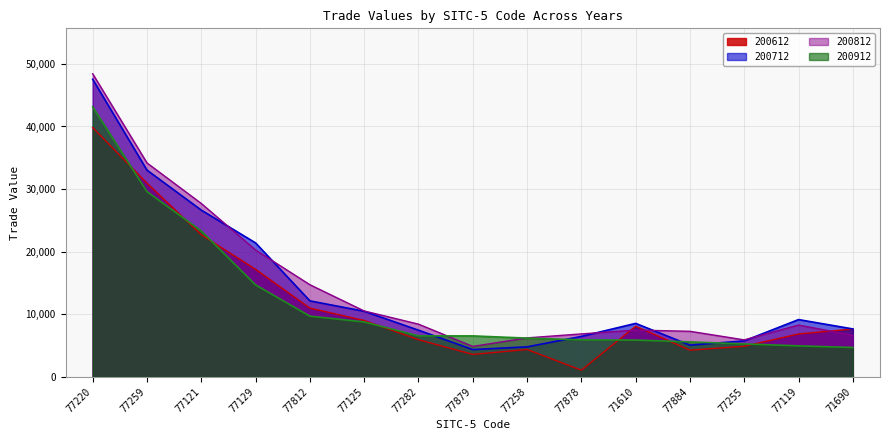

True or false: 200912 and 200612 cross at least once.

True